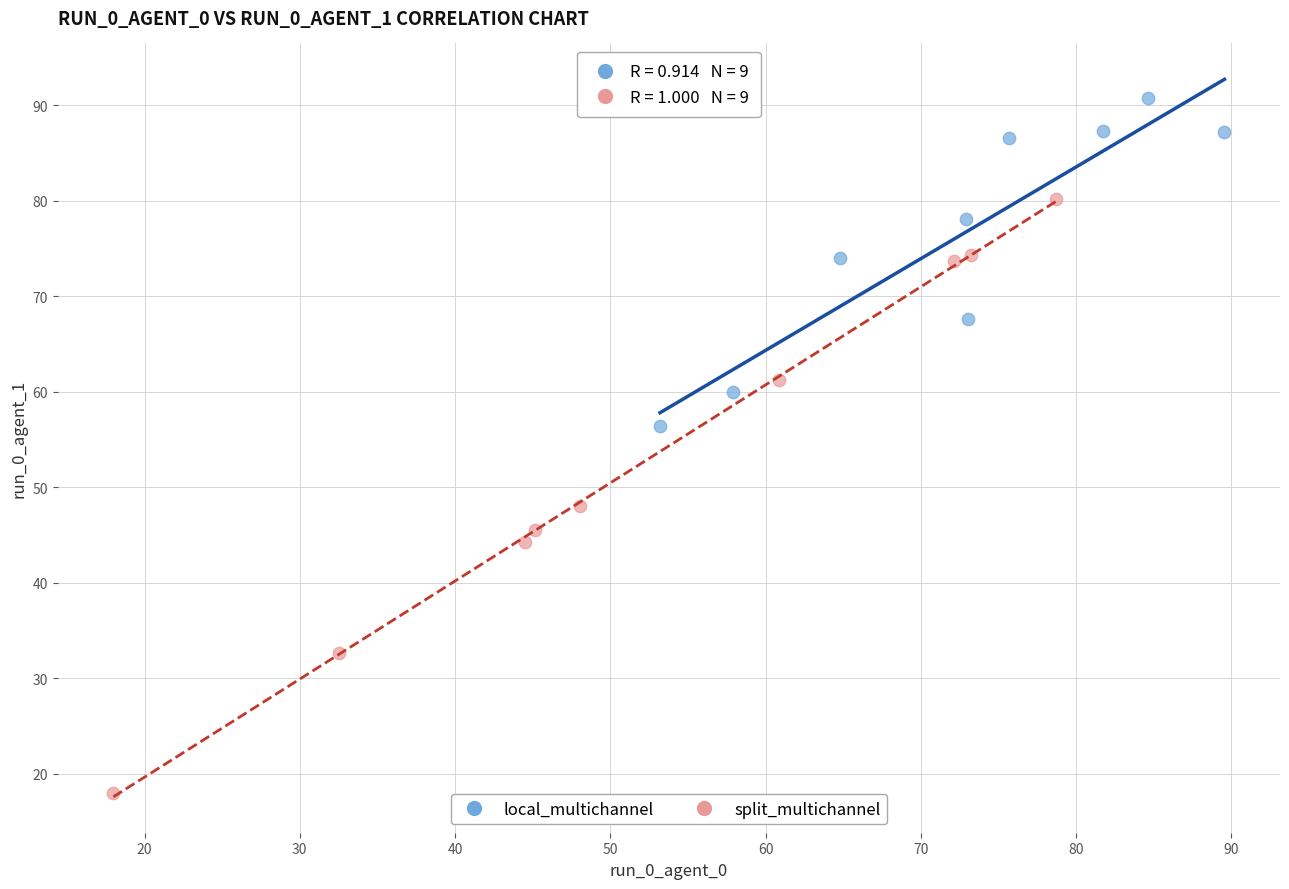

Which series contains the lowest Y value?

split_multichannel